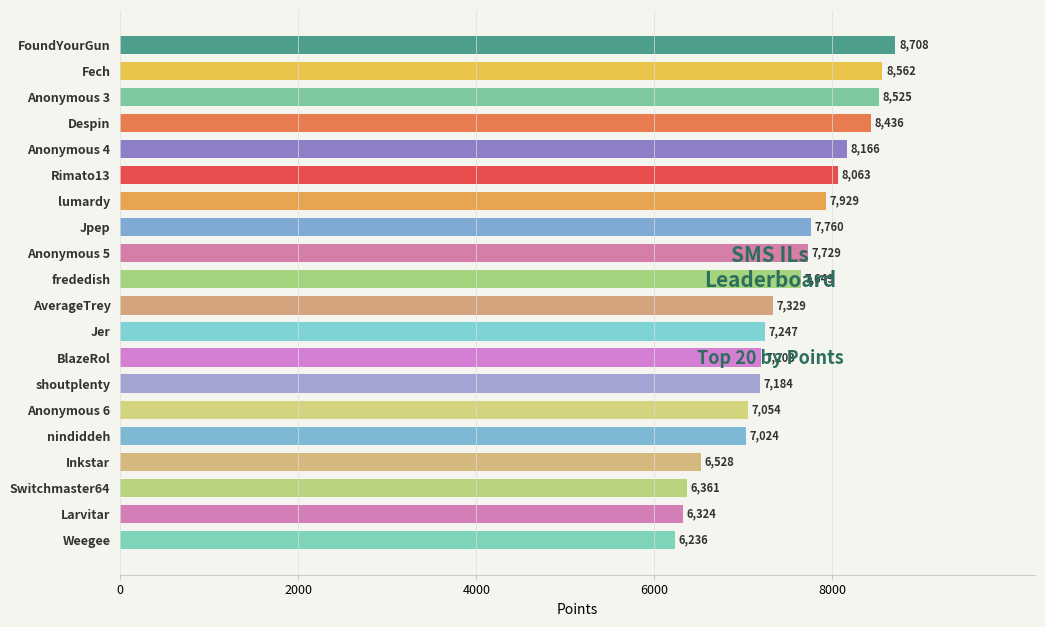

Reading bottom to top, extract all data points from this chart.

Weegee=6236	Larvitar=6324	Switchmaster64=6361	Inkstar=6528	nindiddeh=7024	Anonymous 6=7054	shoutplenty=7184	BlazeRol=7203	Jer=7247	AverageTrey=7329	frededish=7649	Anonymous 5=7729	Jpep=7760	lumardy=7929	Rimato13=8063	Anonymous 4=8166	Despin=8436	Anonymous 3=8525	Fech=8562	FoundYourGun=8708